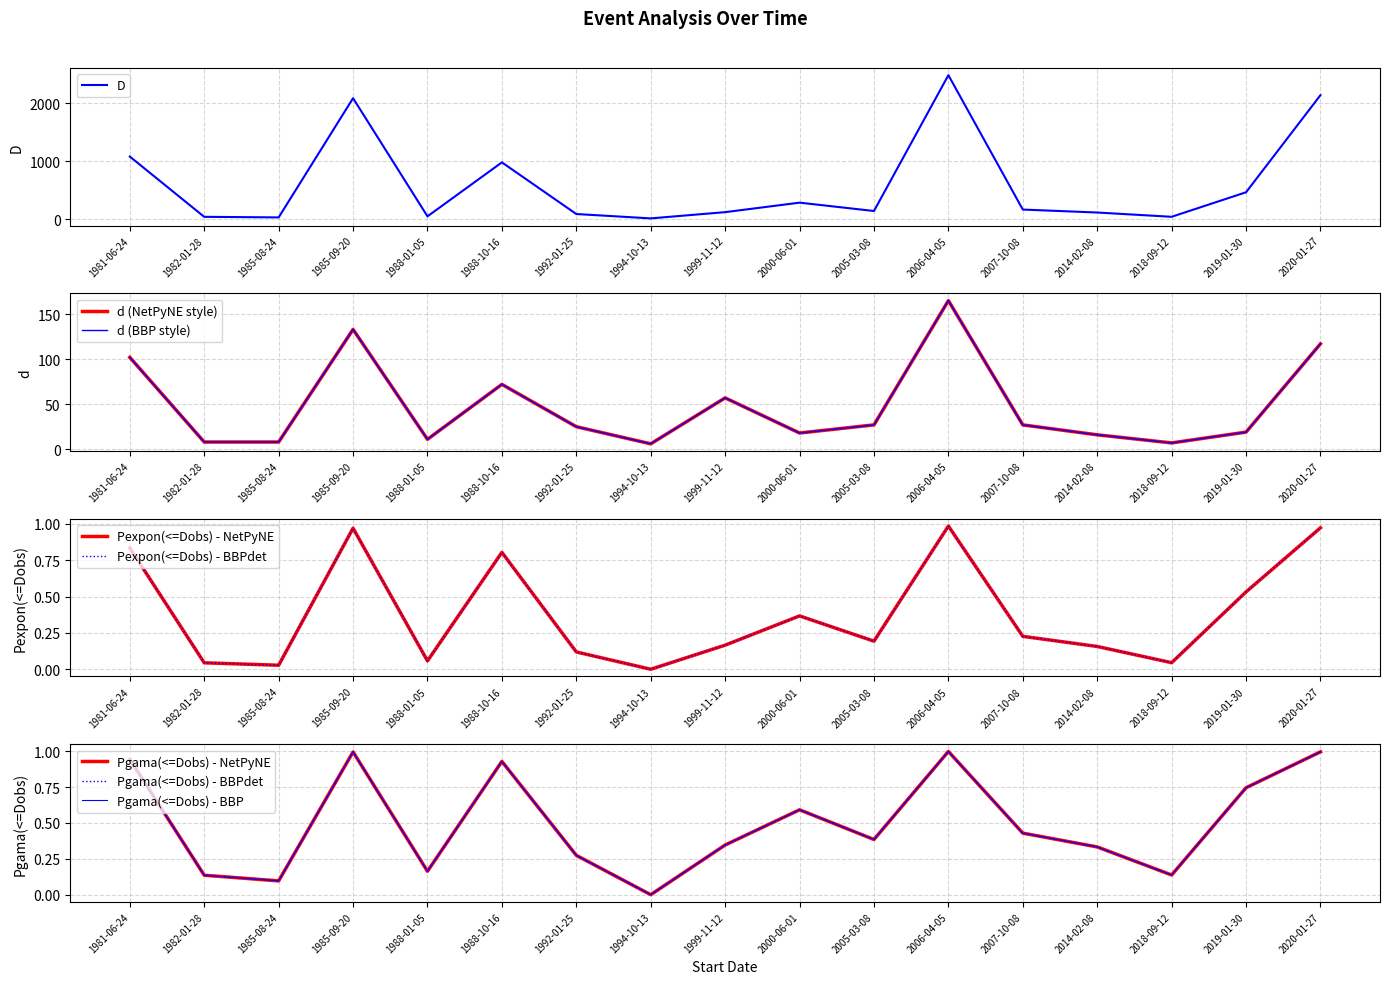

True or false: D has more than 2 interior local peaks.

True